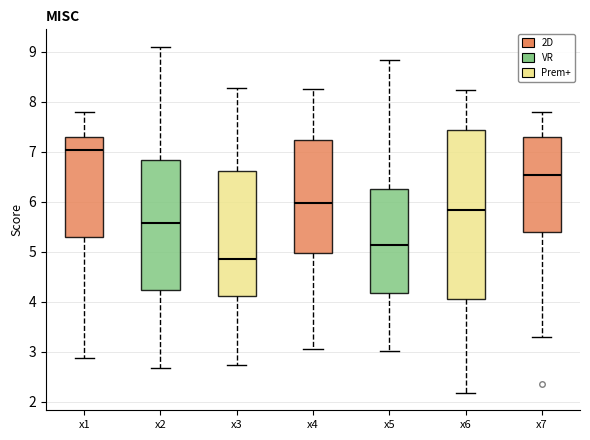

Where is the lower edge of the box for x7 on the y-axis? The values are not printed on the chart, so give them approximately, as read against the axis.

5.4